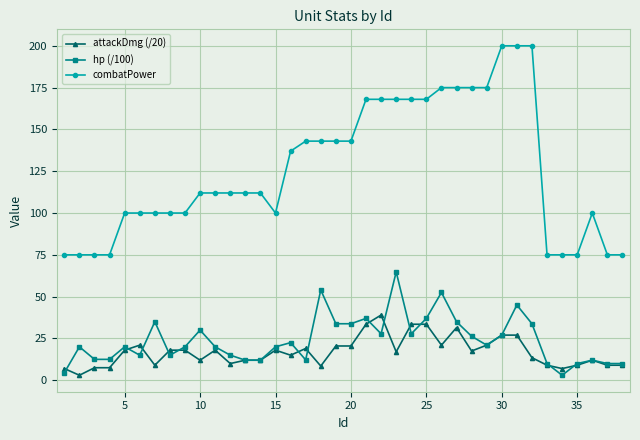

How many lines are shown in the chart?

3